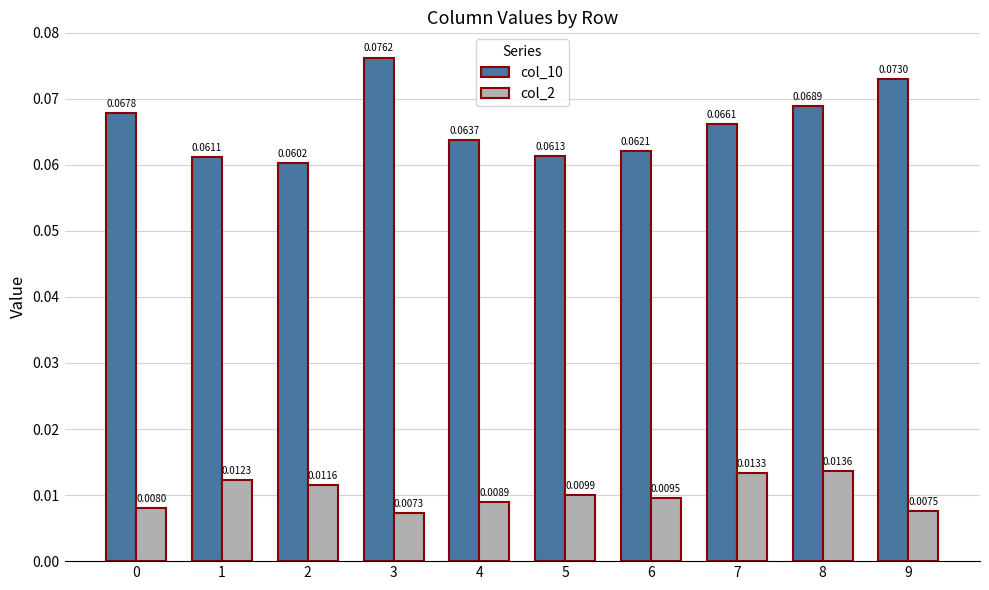

Between 4 and 5, which series saw the biggest shift?

col_10